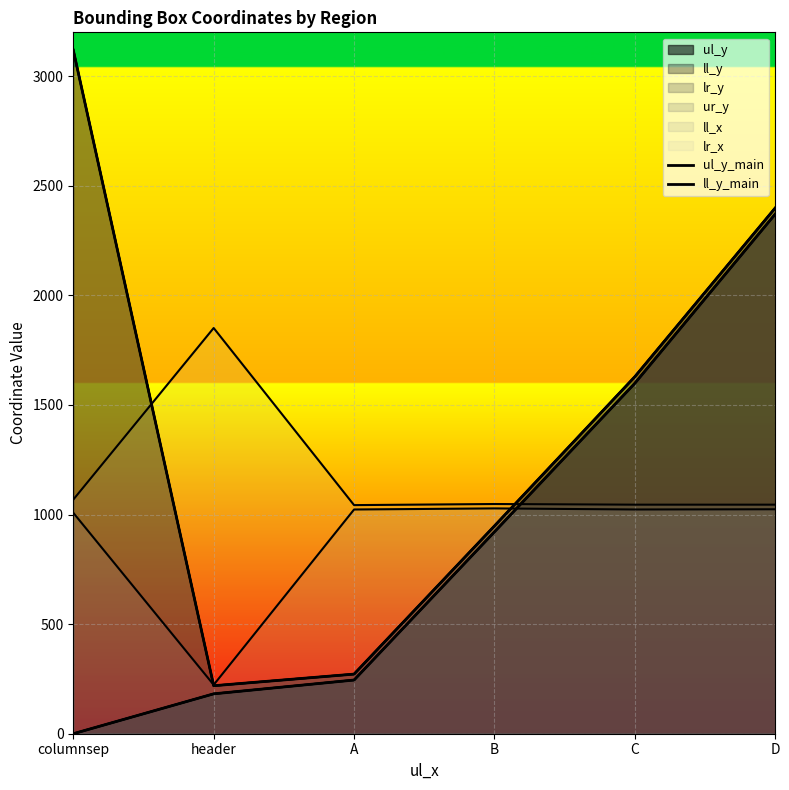

Reading right to left, list all the values displayed in this chart.

ul_y_main: D=2371	C=1599	B=921	A=245	header=182	columnsep=0
ll_y_main: D=2399	C=1629	B=948	A=272	header=219	columnsep=3119